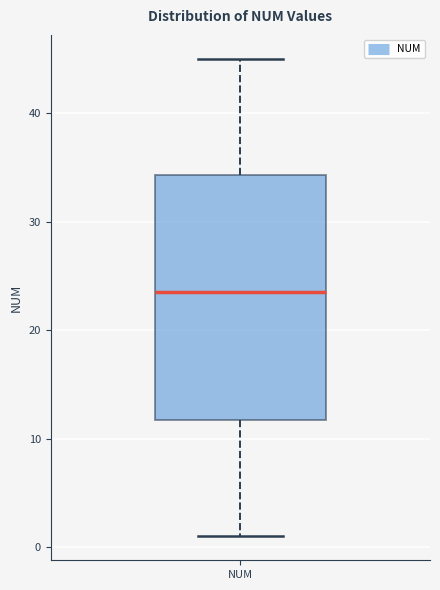

Read this box plot against the y-axis: the position of the median line, the range covered by the box, and the ends of both whiskers. The values are not printed on the chart, so give them approximately, as read against the axis.

median 24, box 12 to 34, whiskers 1 to 45